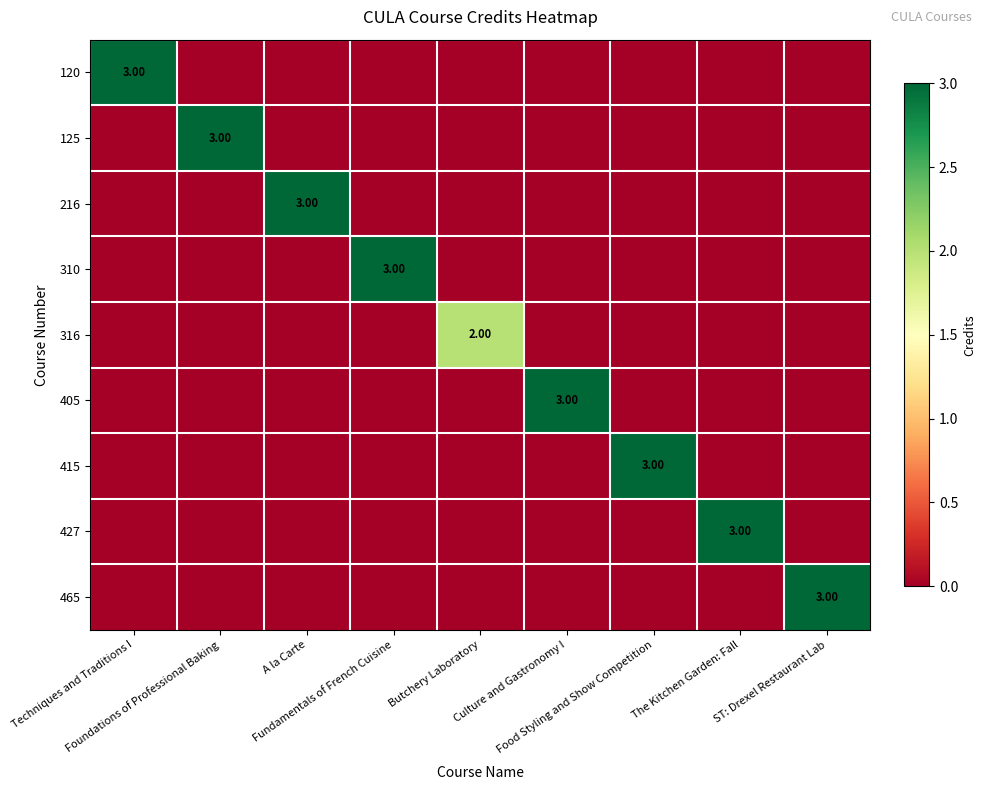

How many series are shown in this chart?

9